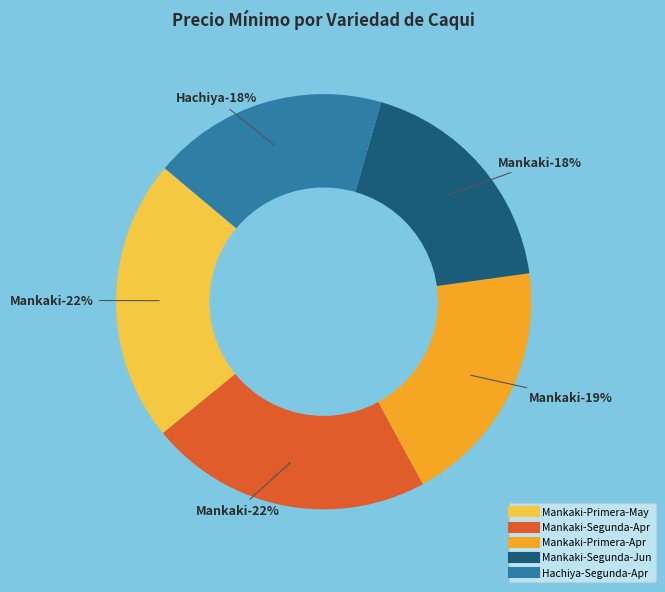

What is the change in value from Mankaki (Primera, 2021-04-27) to Mankaki (Segunda, 2021-06-08)?

-1000